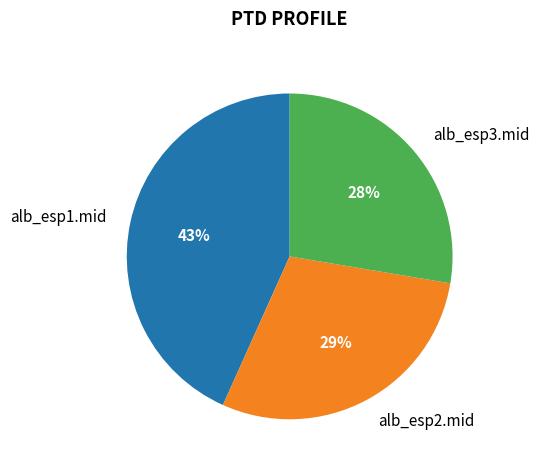

Does alb_esp2.mid represent more than half of the total?

No